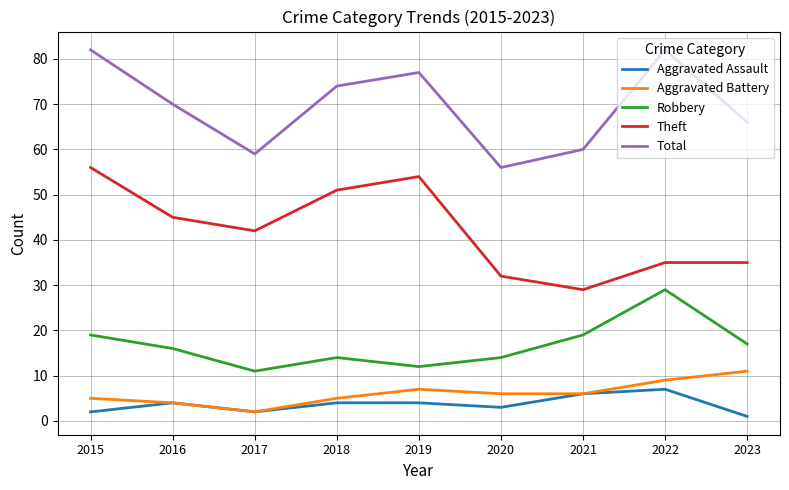

What is the spread (max minus min) of values at 2016?

66